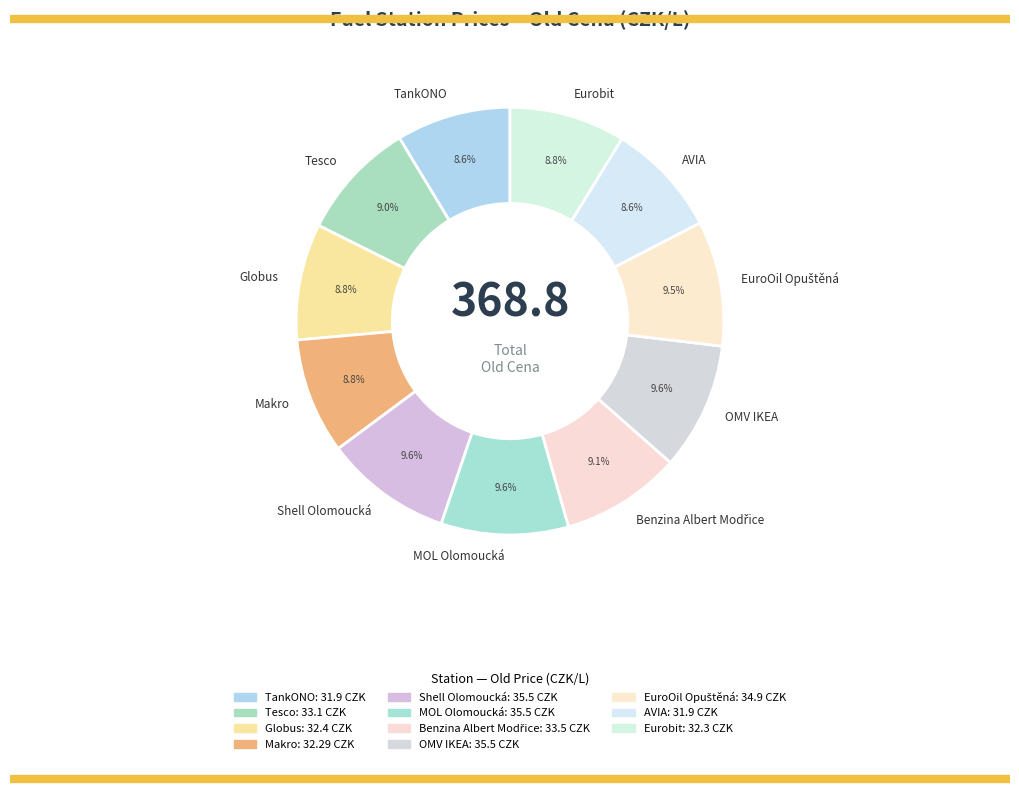

What is the ratio of the value at Eurobit to the value at Makro?

1.0